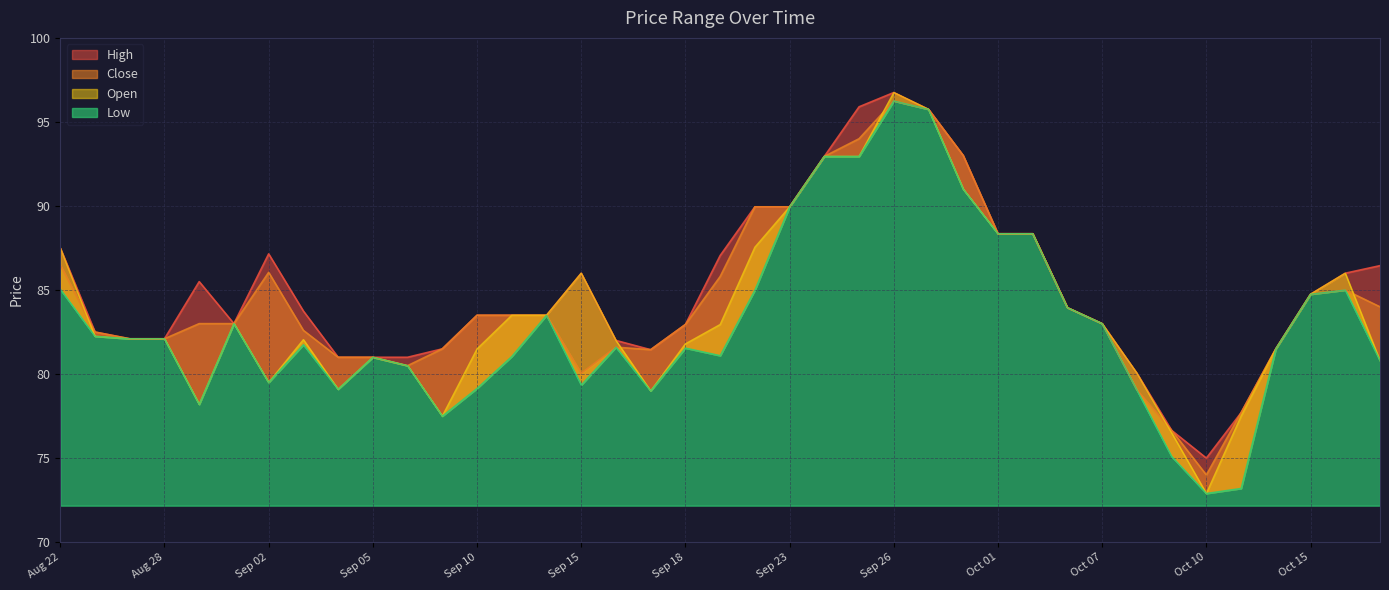

Does the chart display data point markers on the line(s)?

No